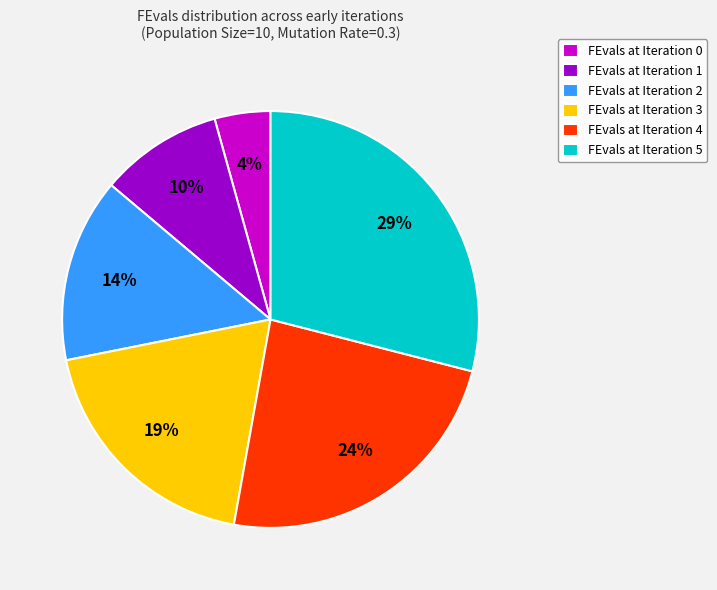

Which has a higher value, FEvals at Iteration 4 or FEvals at Iteration 2?

FEvals at Iteration 4